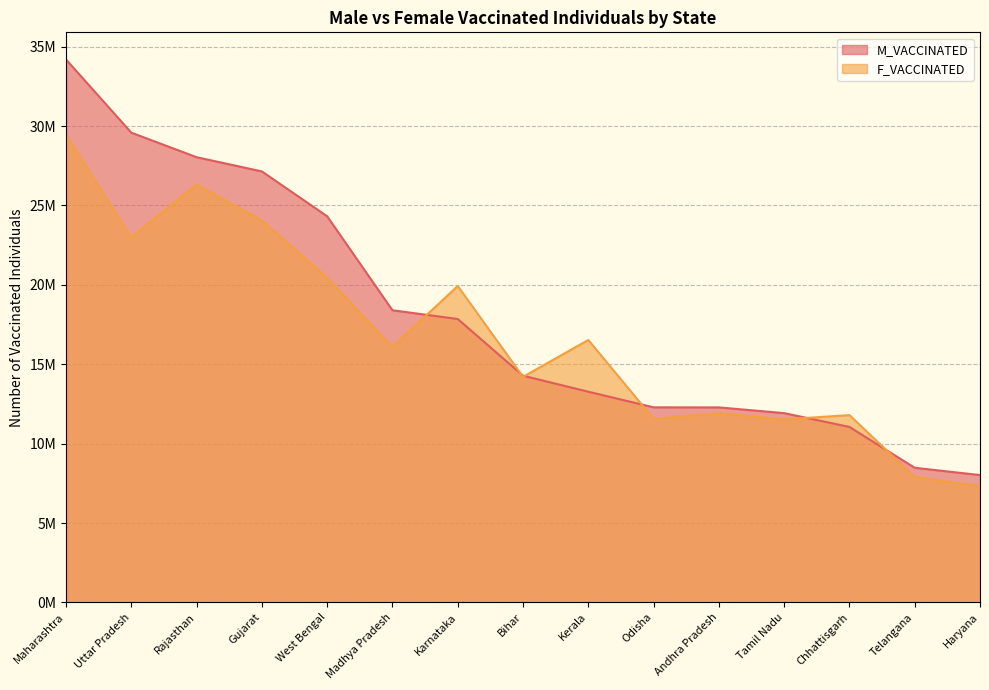

Which has a higher value, Chhattisgarh or Gujarat?

Gujarat